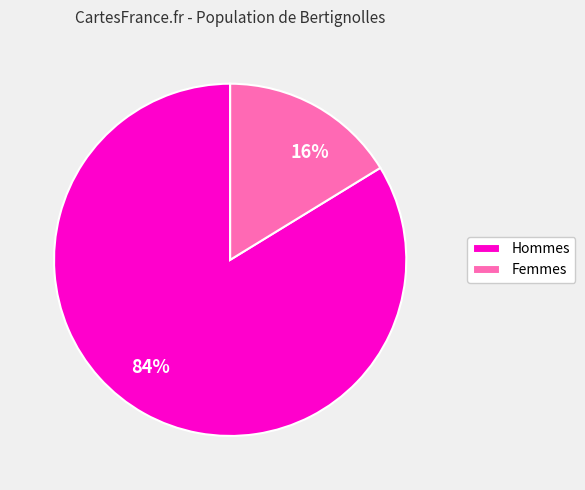

How many segments does this pie chart have?

2